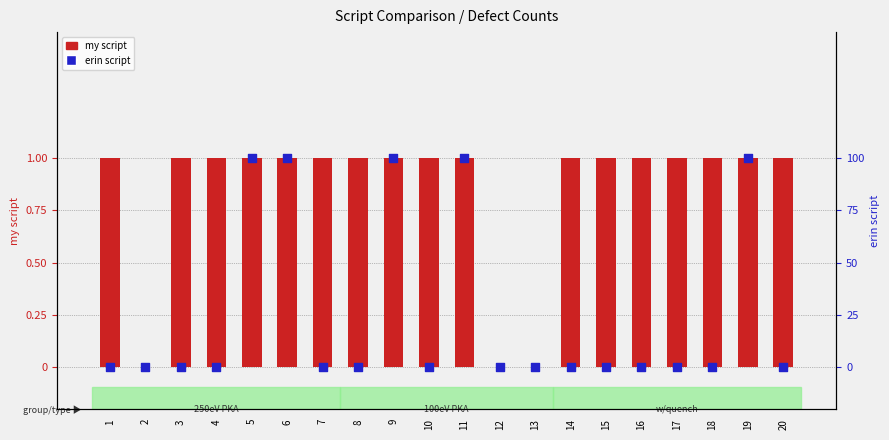

Which series has the largest total across all categories?

my script